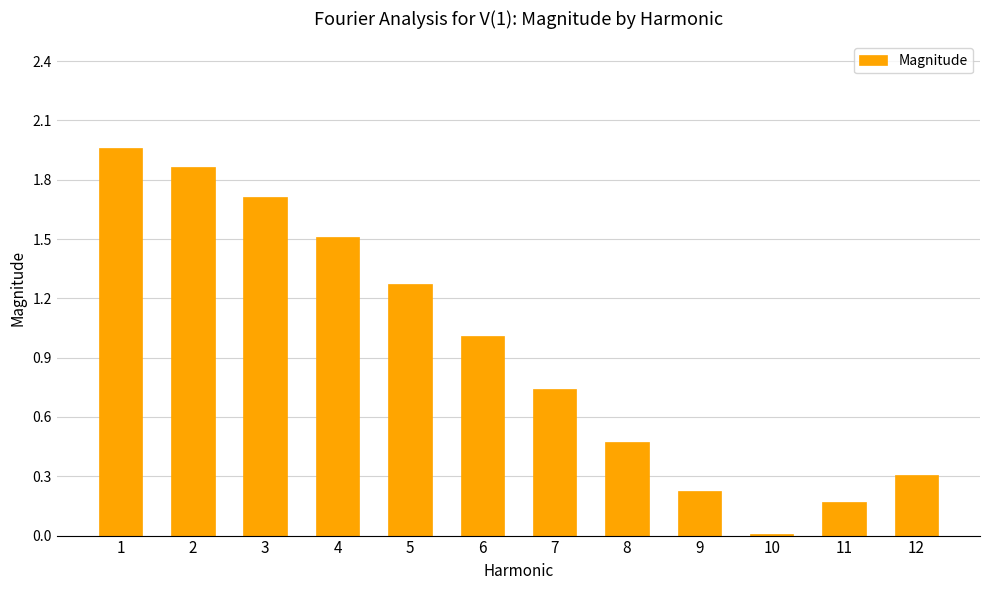

What is the change in value from 7 to 12?

-0.4